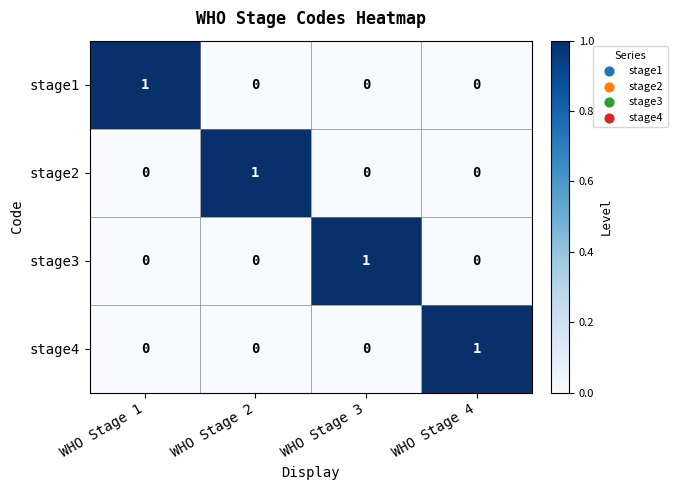

How many data points does each series have?

4